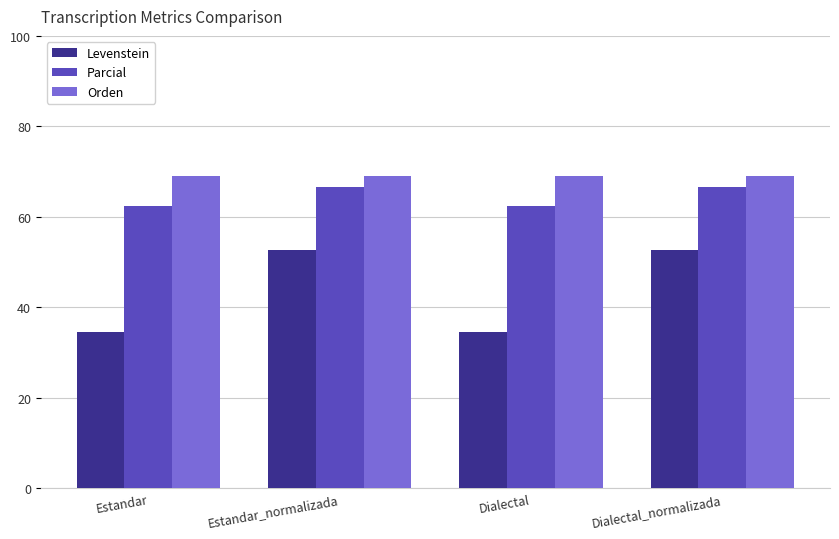

What is the approximate value of Parcial at Estandar?

62.5